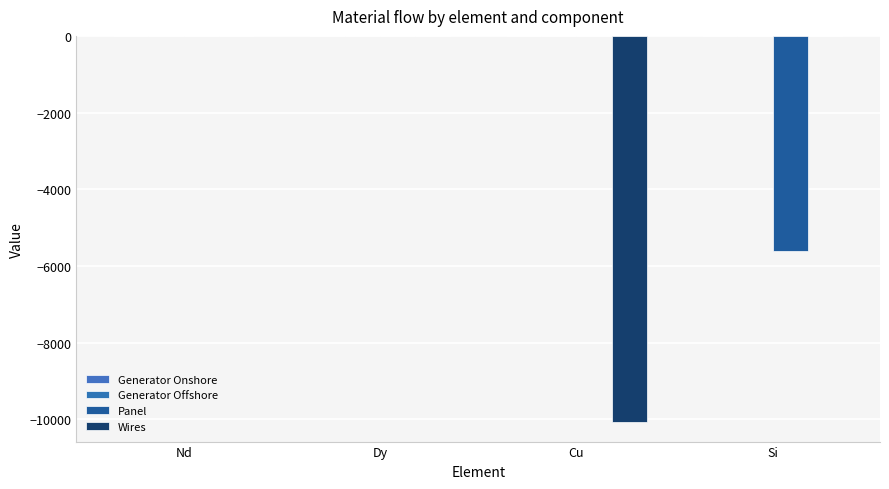

Between Cu and Nd, which is larger?

Nd